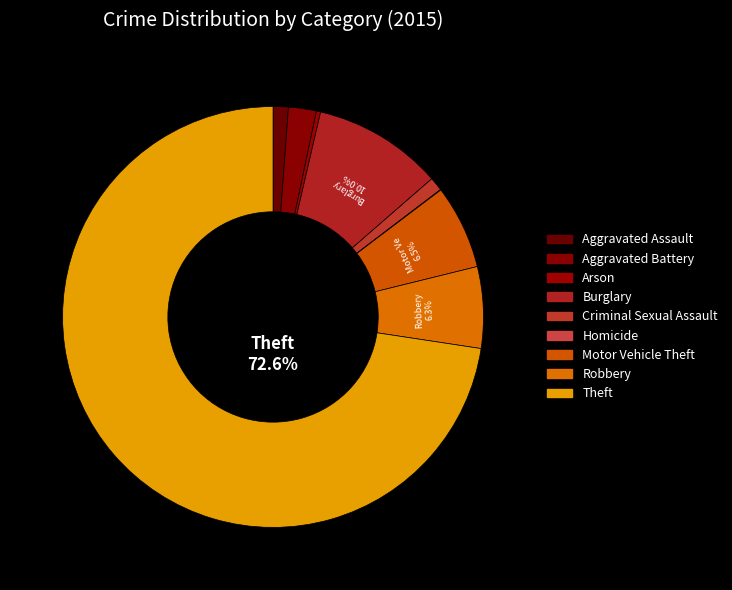

Rank the categories by value from highest to lowest.

Theft, Burglary, Motor Vehicle Theft, Robbery, Aggravated Battery, Aggravated Assault, Criminal Sexual Assault, Arson, Homicide